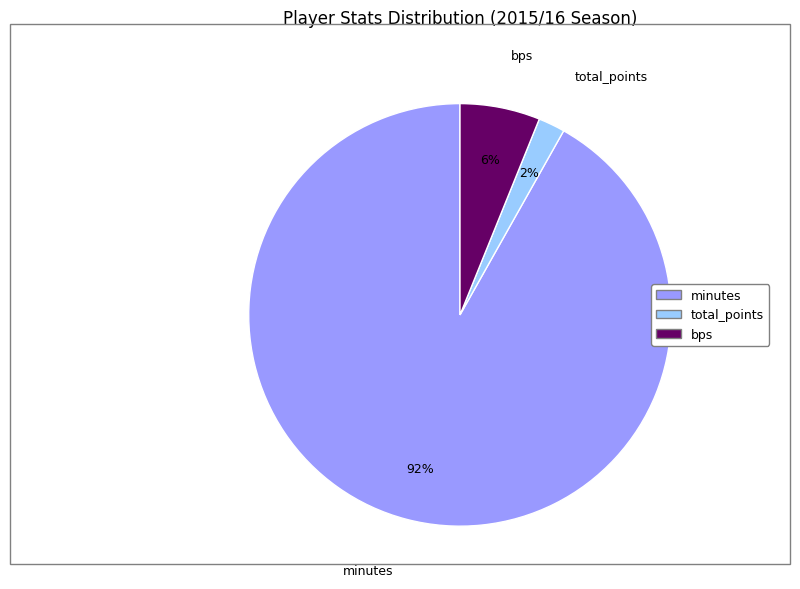

Rank the categories by value from lowest to highest.

total_points, bps, minutes